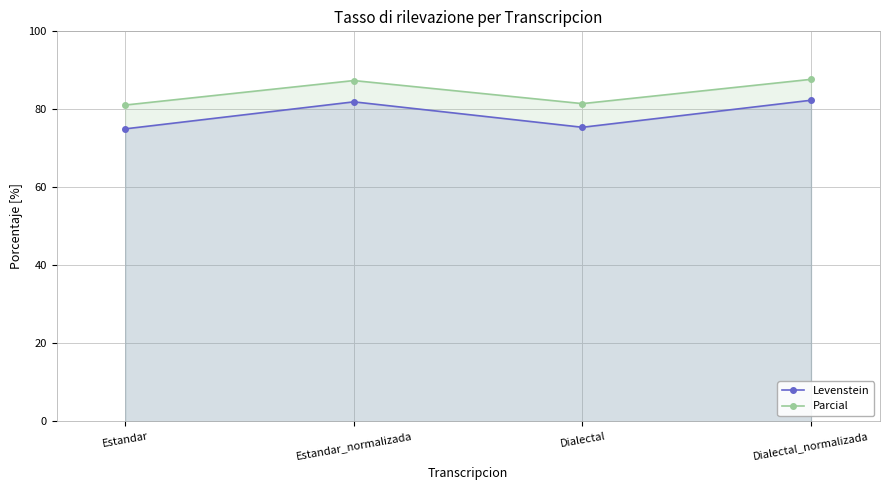

What is the value of the Levenstein point at the 1st from the left?

75.0